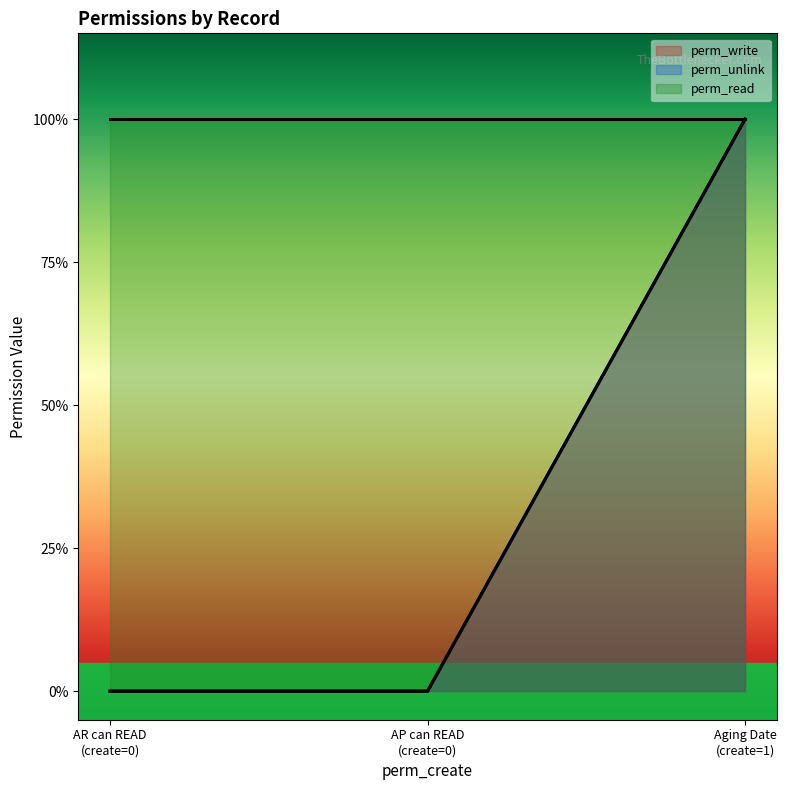

Does the chart display data point markers on the line(s)?

No